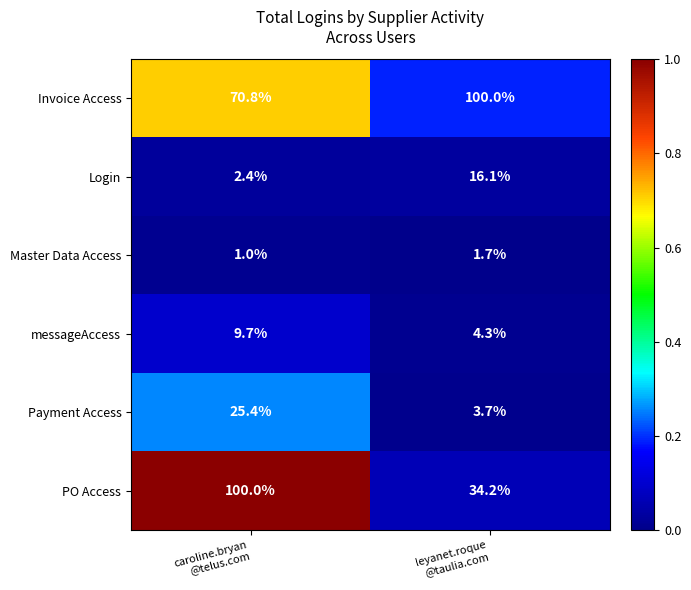

Which series has the largest total across all categories?

Invoice Access